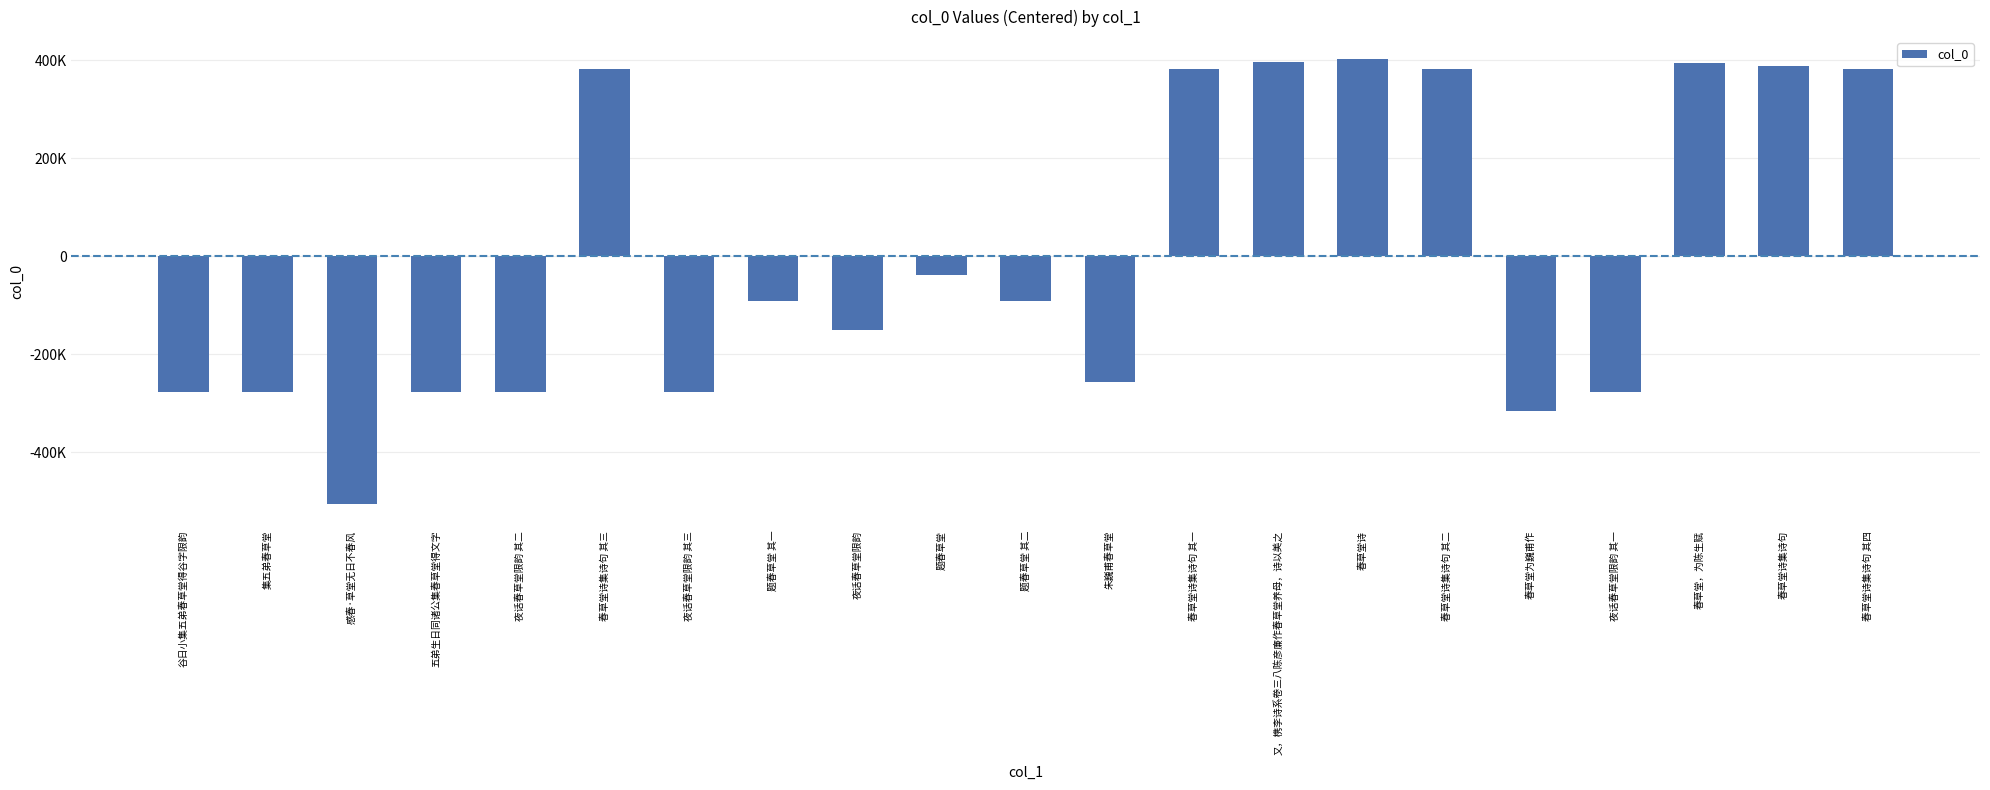

Are the bars horizontal?

No